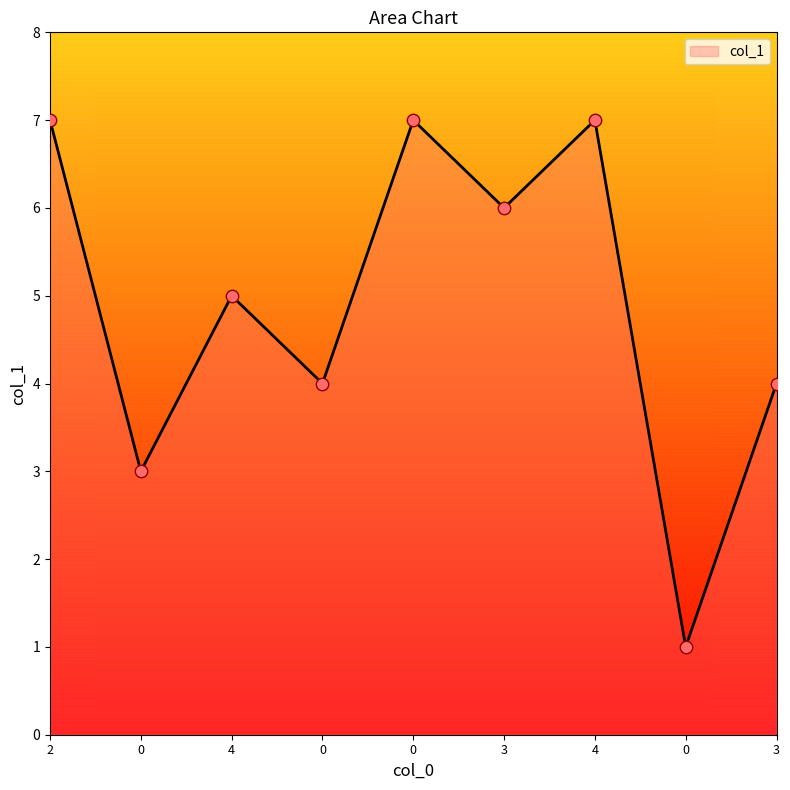

How many lines are shown in the chart?

1